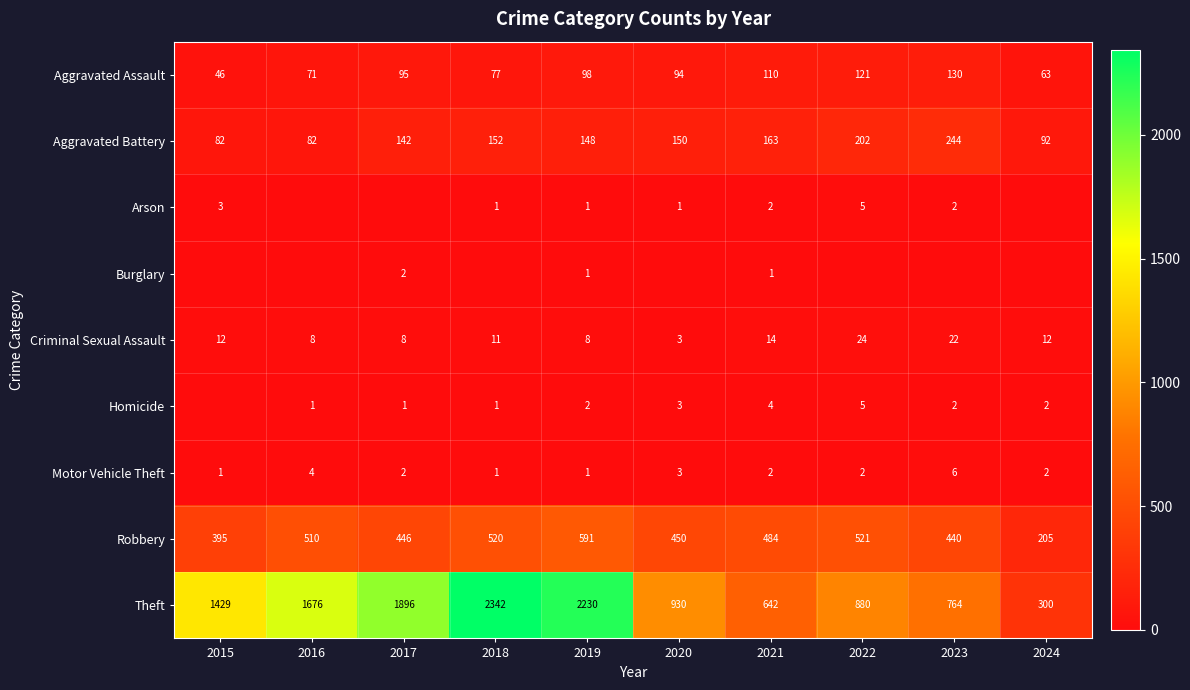

True or false: Criminal Sexual Assault has a value of 12 at 2024.

True